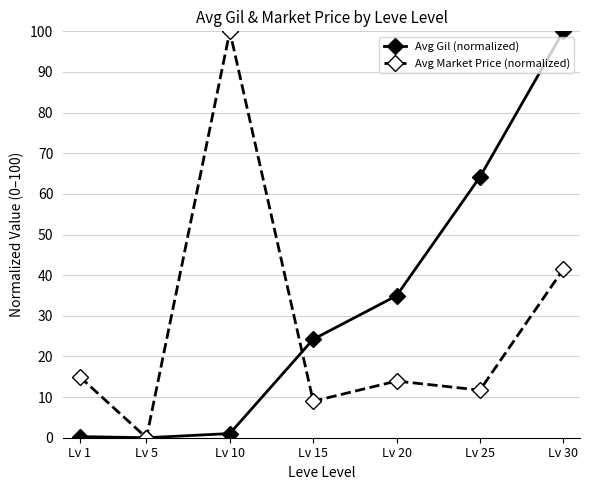

What are all the series names shown in the legend?

Avg Gil (normalized), Avg Market Price (normalized)